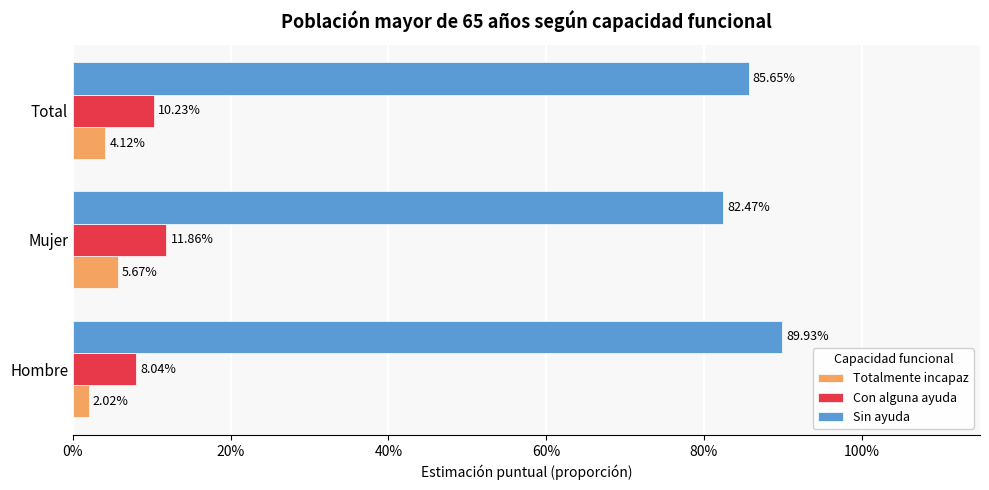

What are all the series names shown in the legend?

Totalmente incapaz, Con alguna ayuda, Sin ayuda